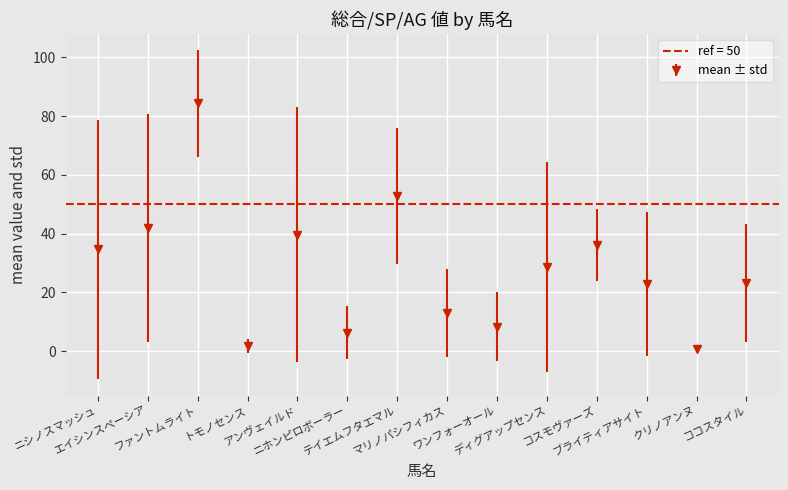

True or false: mean ± std has more than 2 interior local peaks.

True